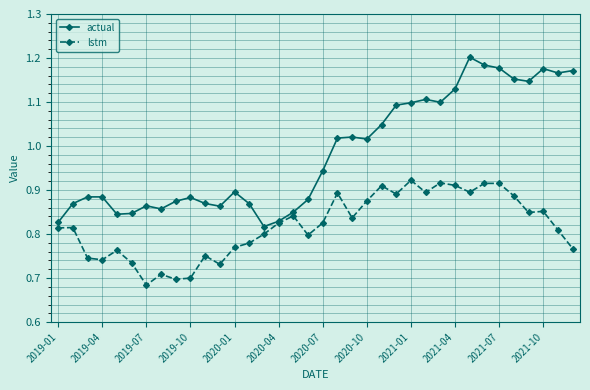

Rank the series by their maximum value, from lowest to highest.

lstm, actual